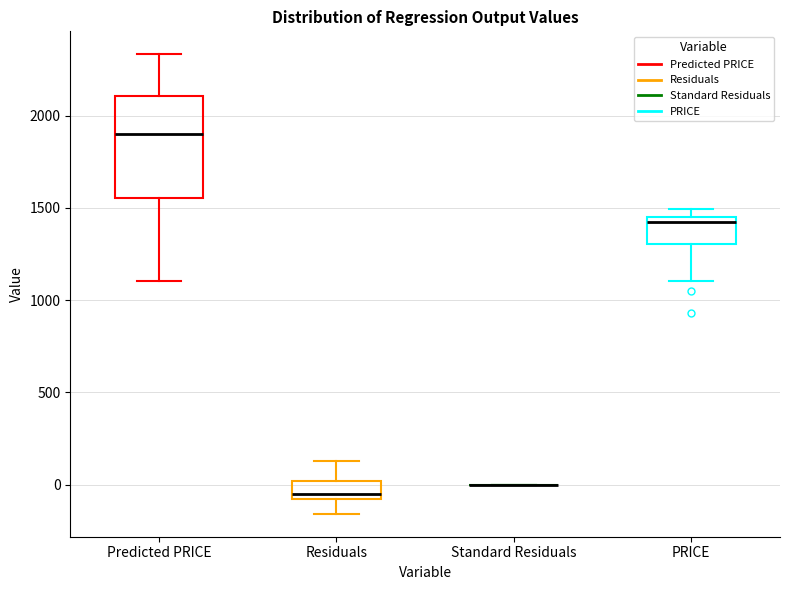

Reading left to right, read every box against the y-axis: the position of its median line, the range the box covers, and the ends of its whiskers. The values are not printed on the chart, so give them approximately, as read against the axis.

Predicted PRICE: median 1900, box 1550 to 2100, whiskers 1100 to 2350
Residuals: median -50, box -100 to 0, whiskers -150 to 150
Standard Residuals: box collapsed to a line at 0, whiskers 0 to 0
PRICE: median 1400, box 1300 to 1450, whiskers 1100 to 1500